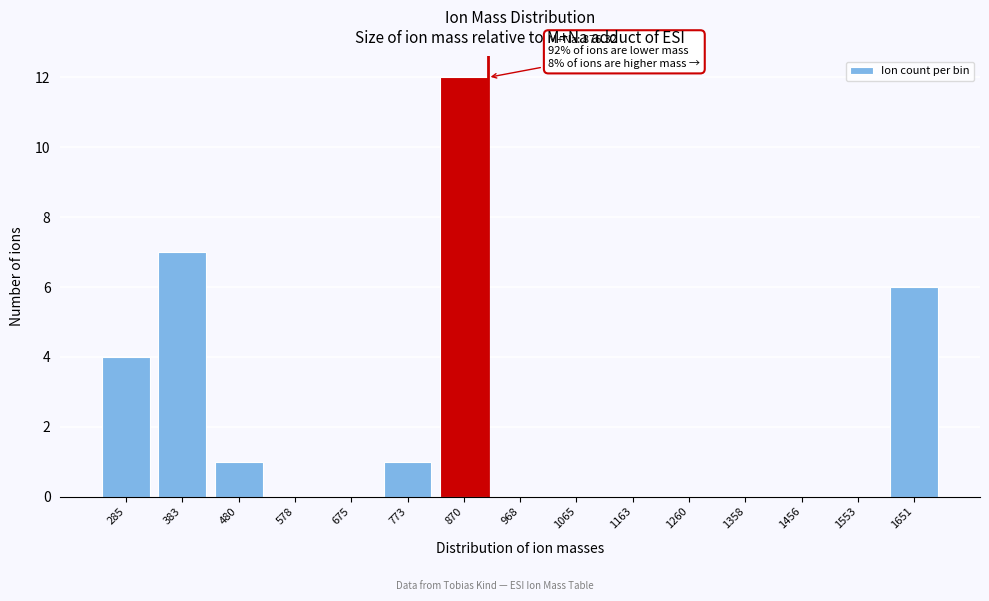

Reading left to right, what are all the values shown in this chart?

285=4	383=7	480=1	578=0	675=0	773=1	870=12	968=0	1065=0	1163=0	1260=0	1358=0	1456=0	1553=0	1651=6